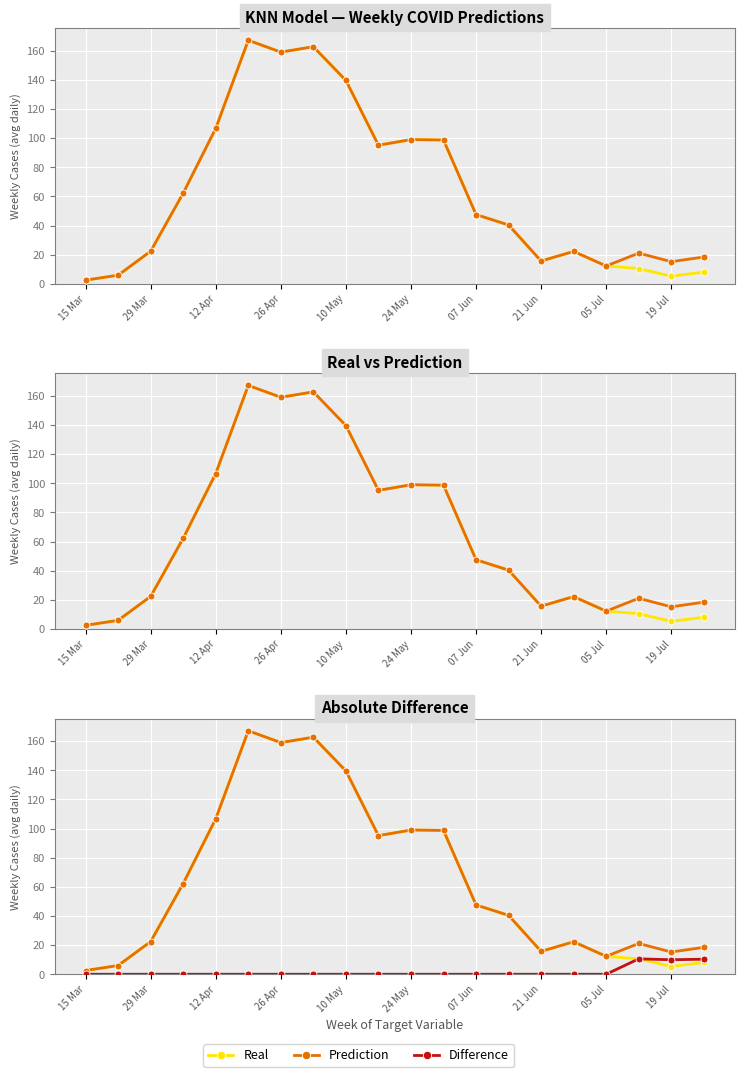

Rank the series at 17 from lowest to highest value.

Real, Difference, Prediction